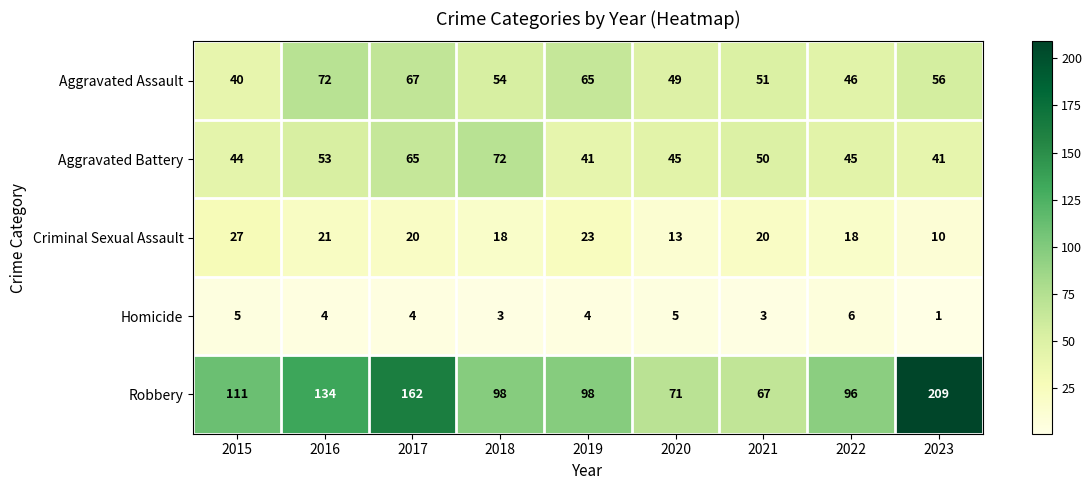

What is the average value of the Aggravated Assault series?

56